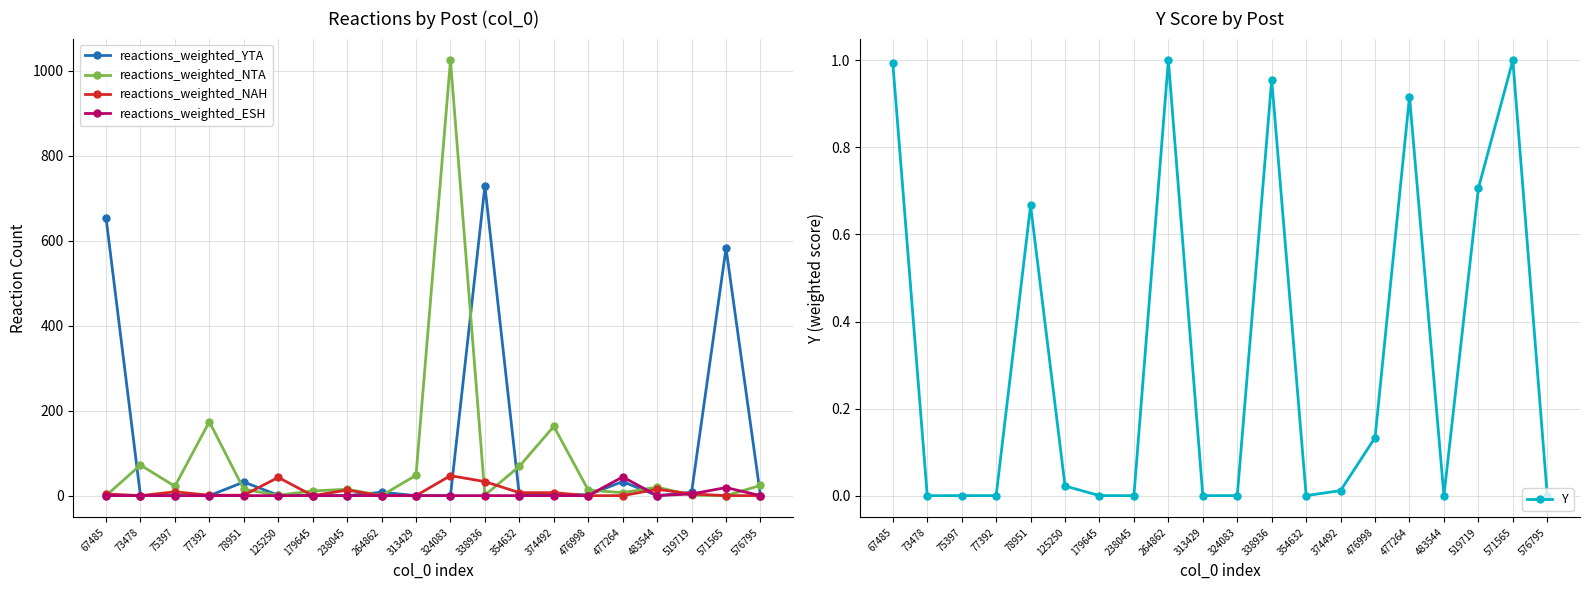

Count the number of data series in this chart.

5